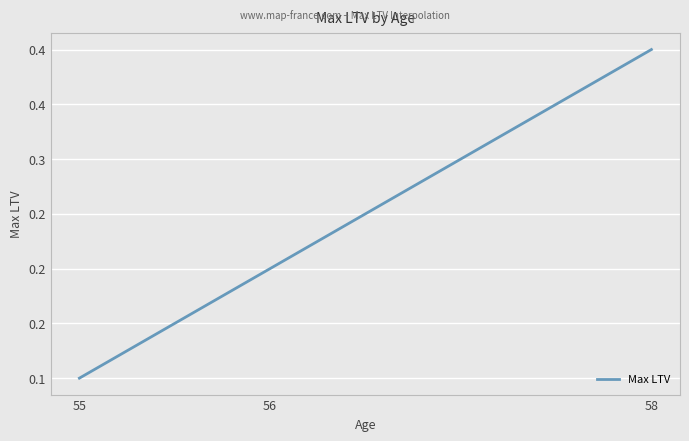

Between 55 and 58, which is larger?

58